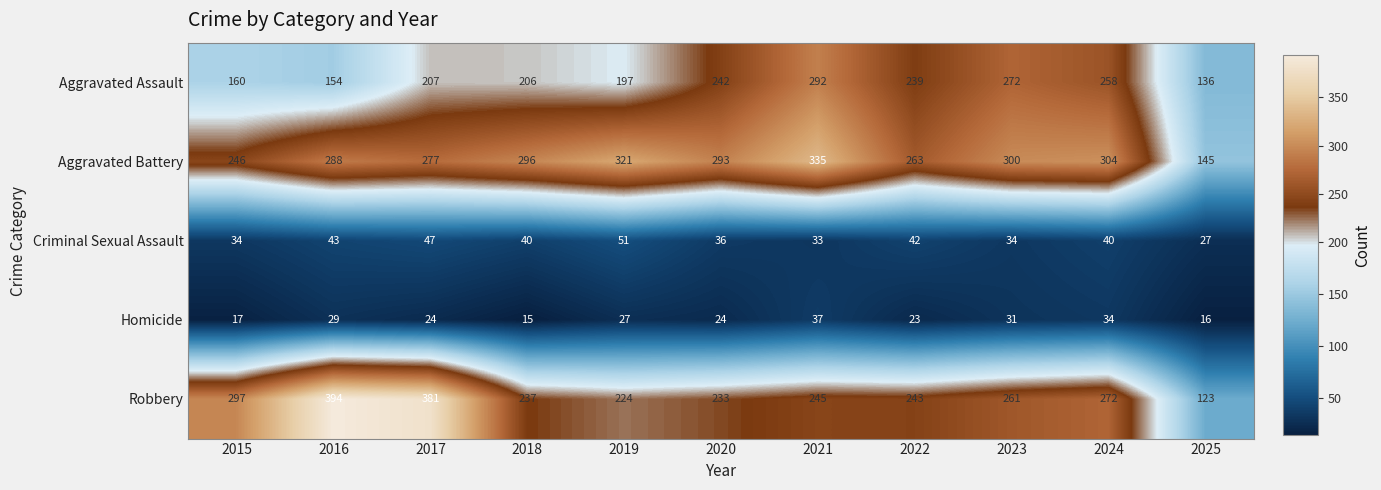

Which category has the highest value across all series?

2016